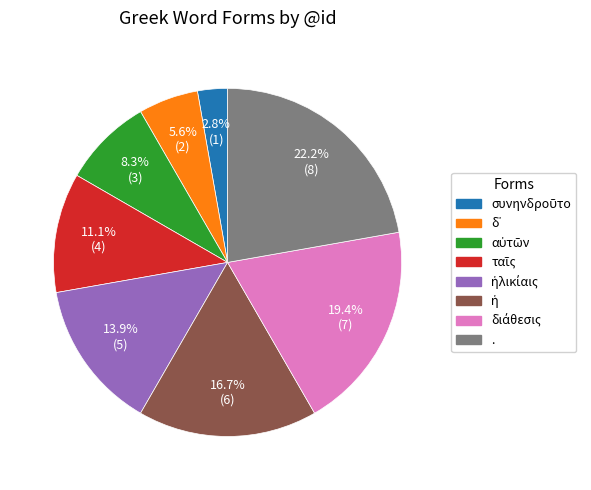

To the nearest percent, what is the average slice percentage?

12%